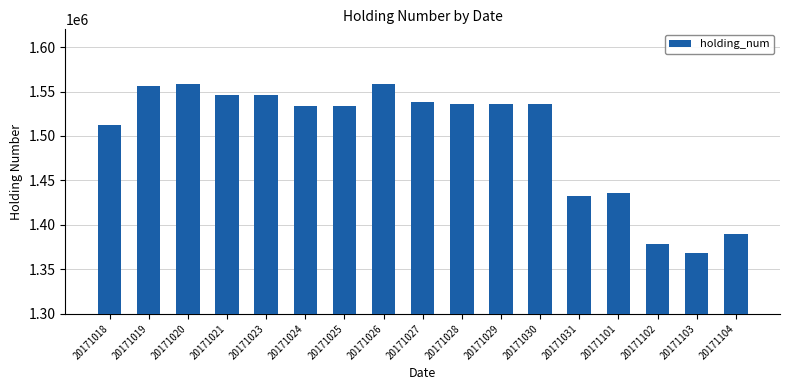

Are the bars grouped side by side (vs. stacked)?

No